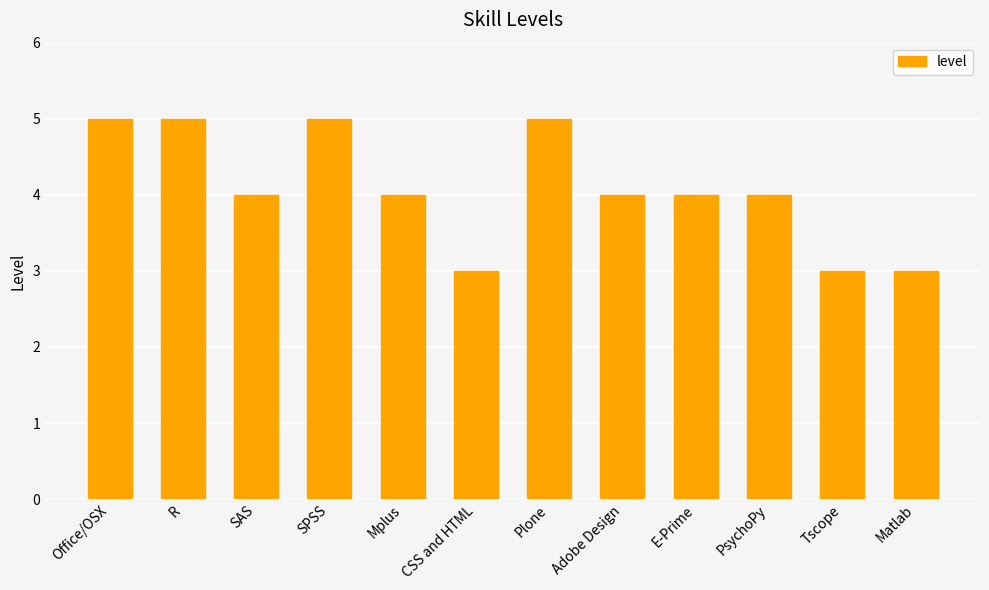

What value does the data have at Matlab?

3